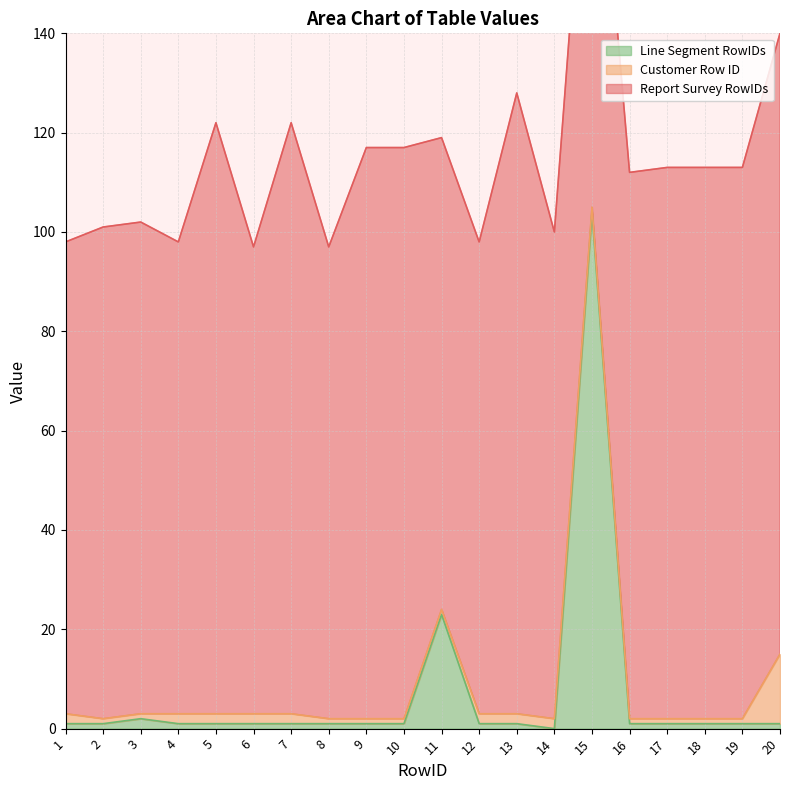

Is the value of Customer Row ID at 14 greater than the value of Line Segment RowIDs at 1?

Yes